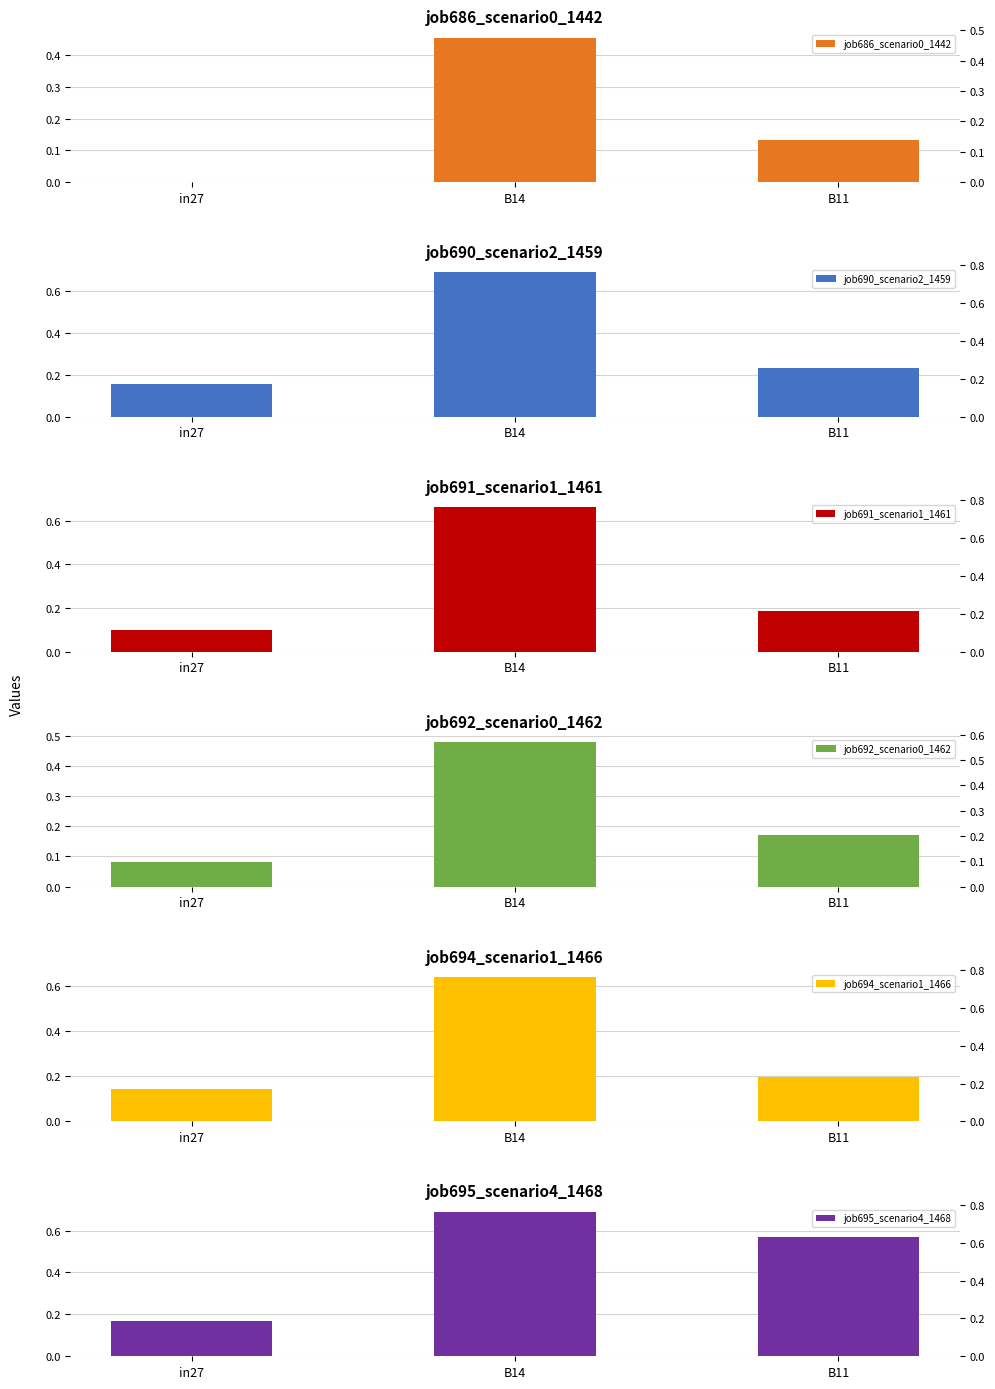

What is the total value across all series at B14?

3.6